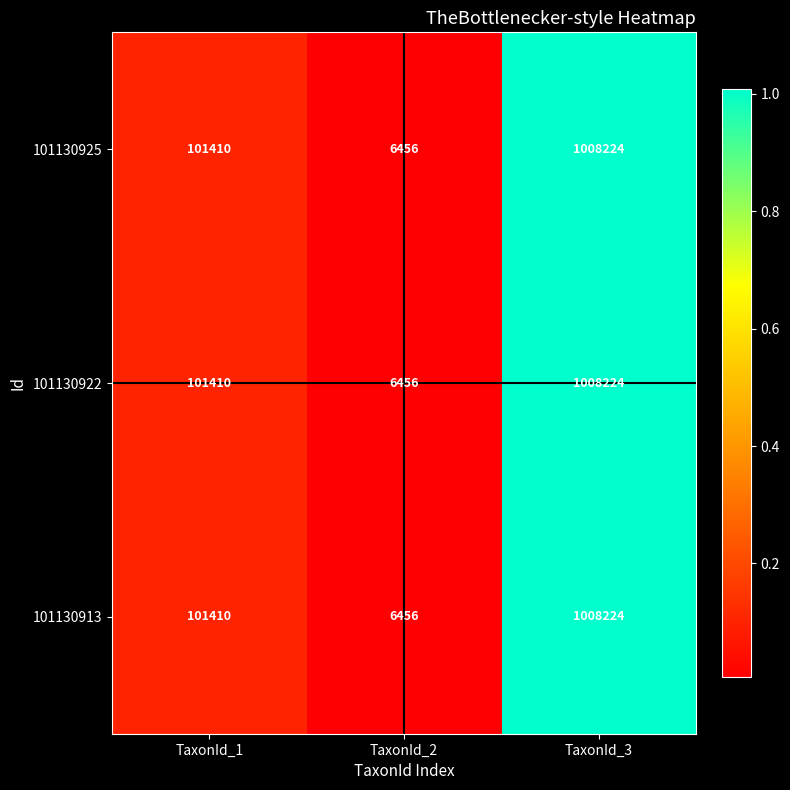

What is the difference between the 101130913 values at TaxonId_3 and TaxonId_2?

1001768